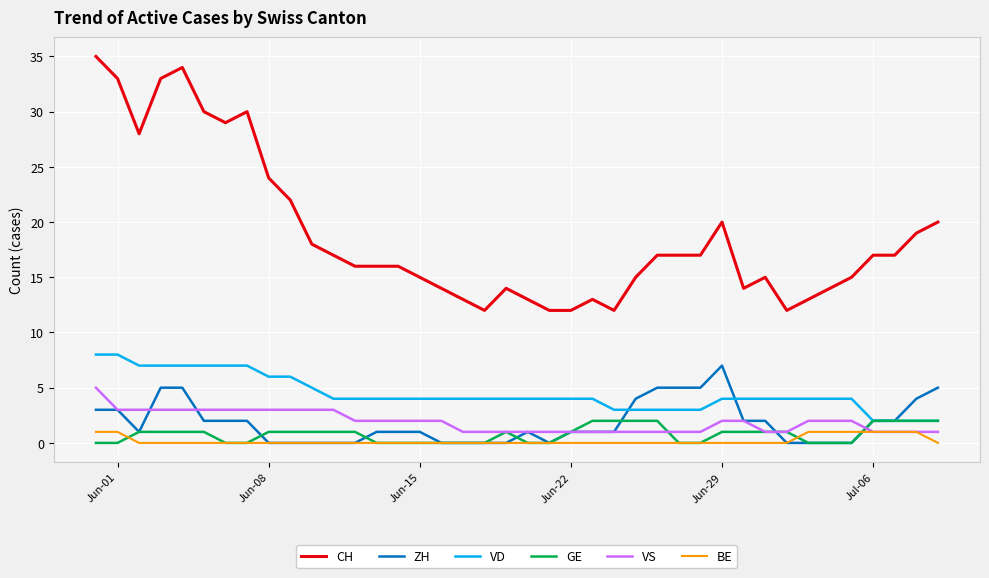

What is the difference between the maximum and minimum values in the VD series?

6